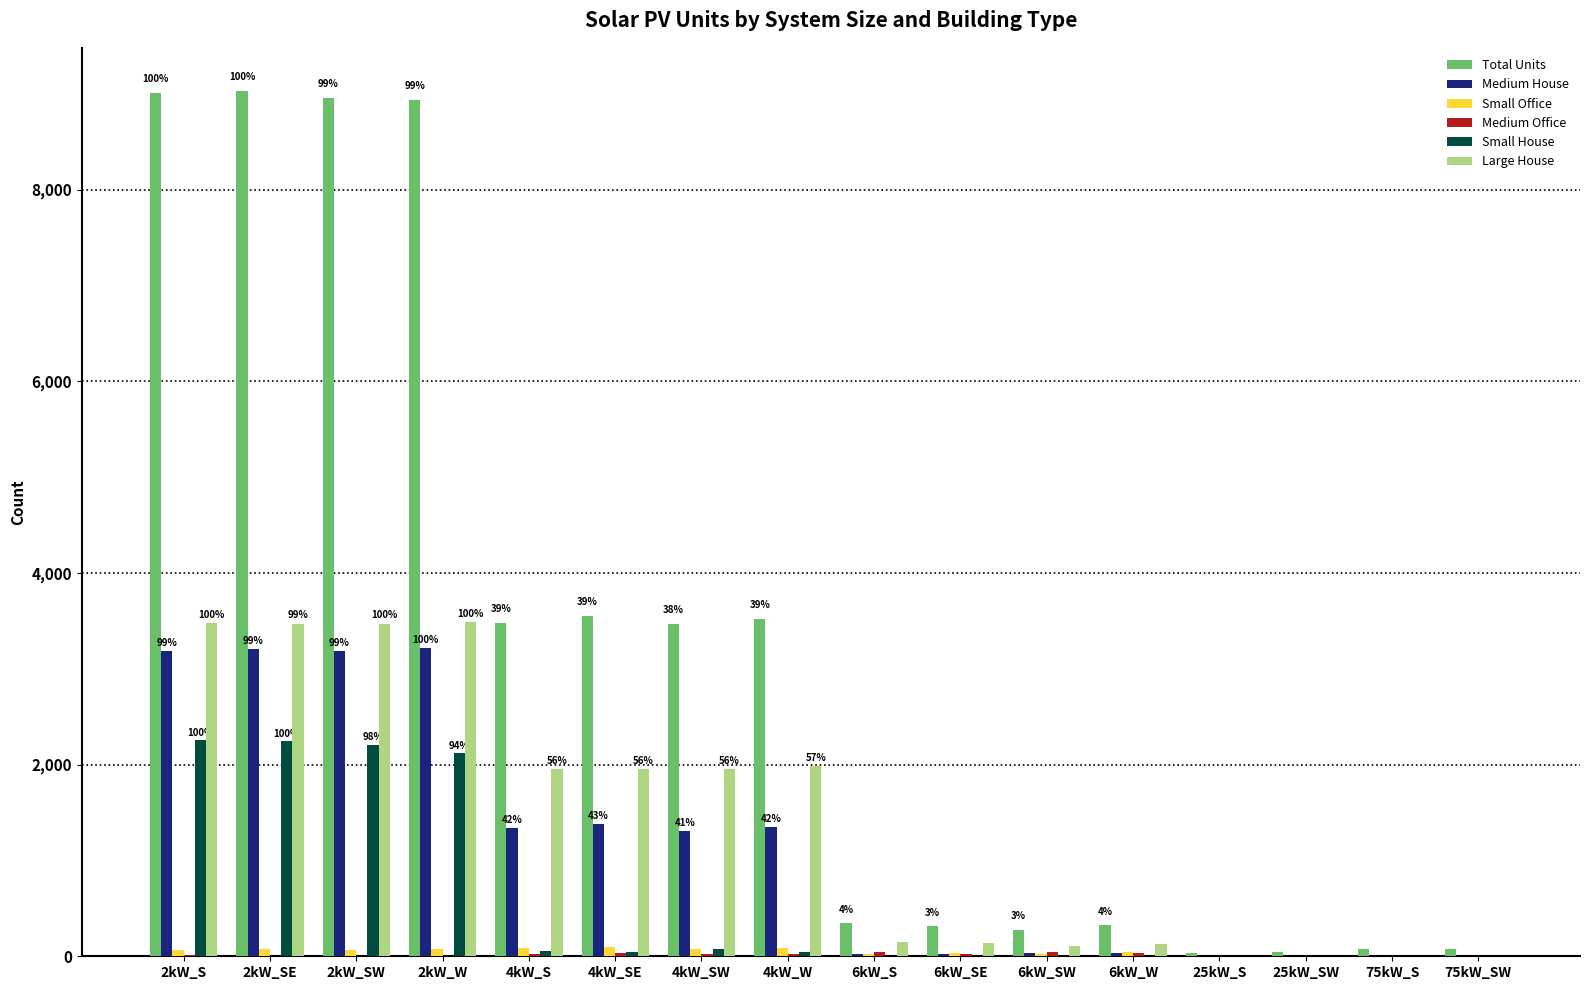

What is the sum of all Large House values?

22275